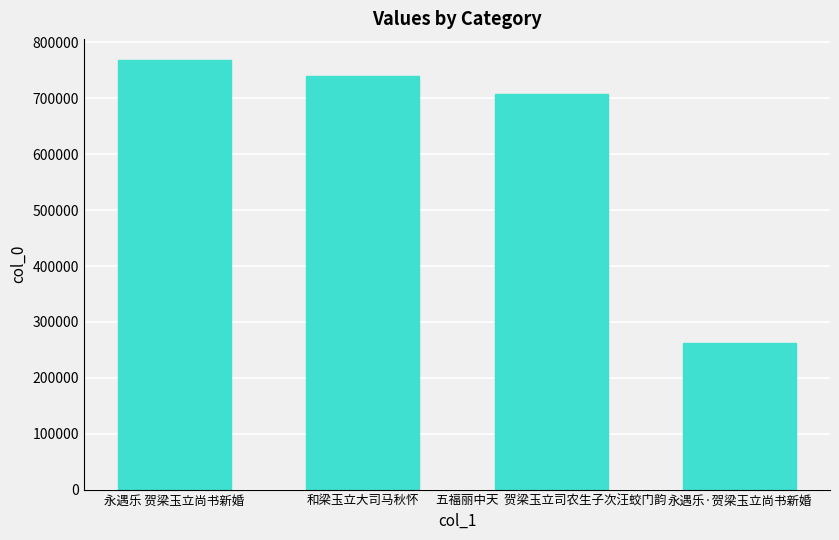

At which label is the value closest to 514876?

五福丽中天  贺梁玉立司农生子次汪蛟门韵